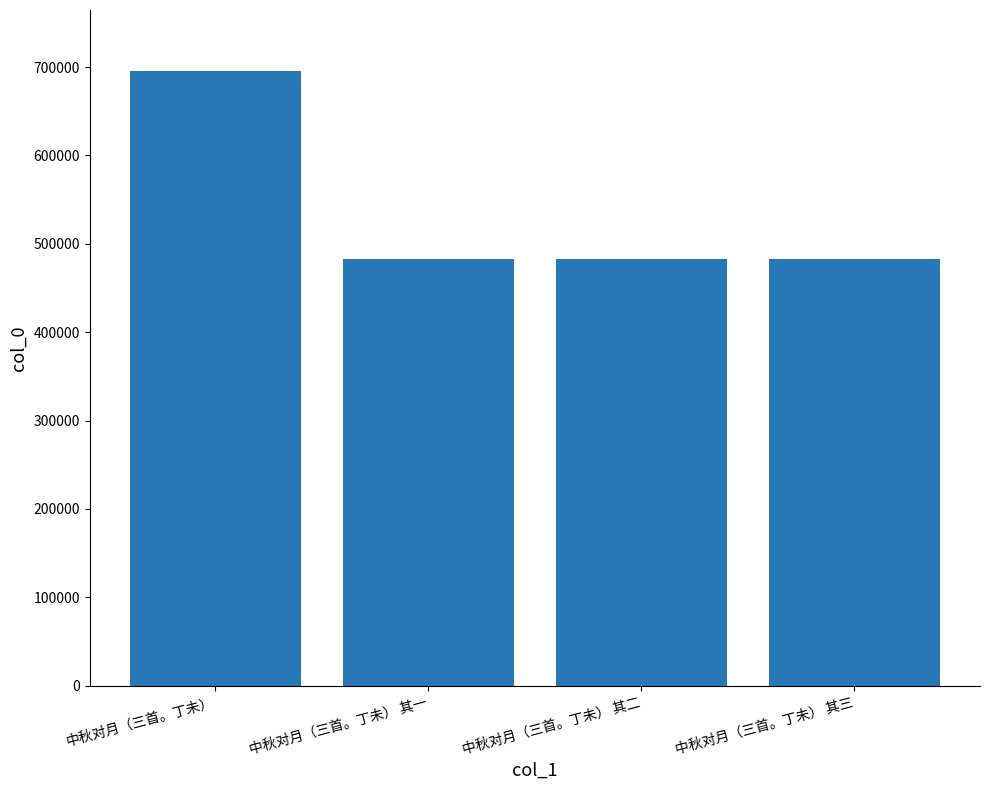

At which category does the chart reach its peak across all series?

中秋对月（三首。丁未）